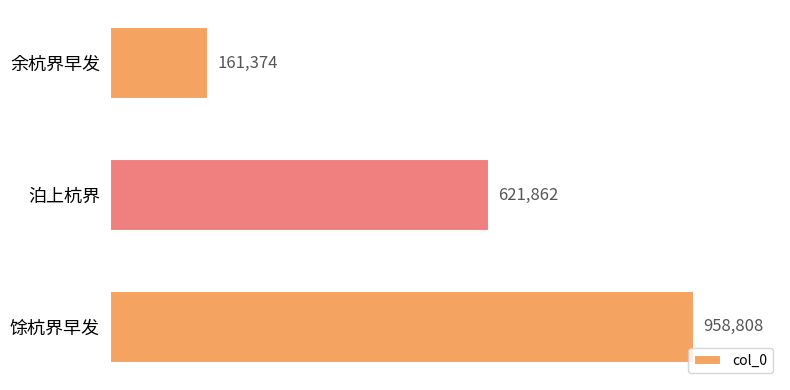

What is the maximum value shown in the chart?

958808